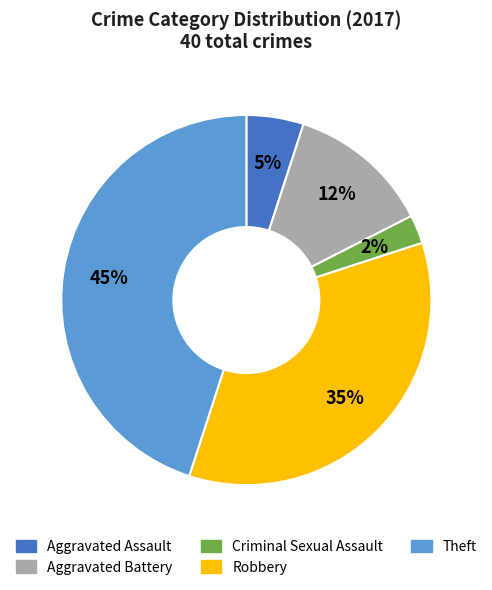

How many segments does this pie chart have?

5